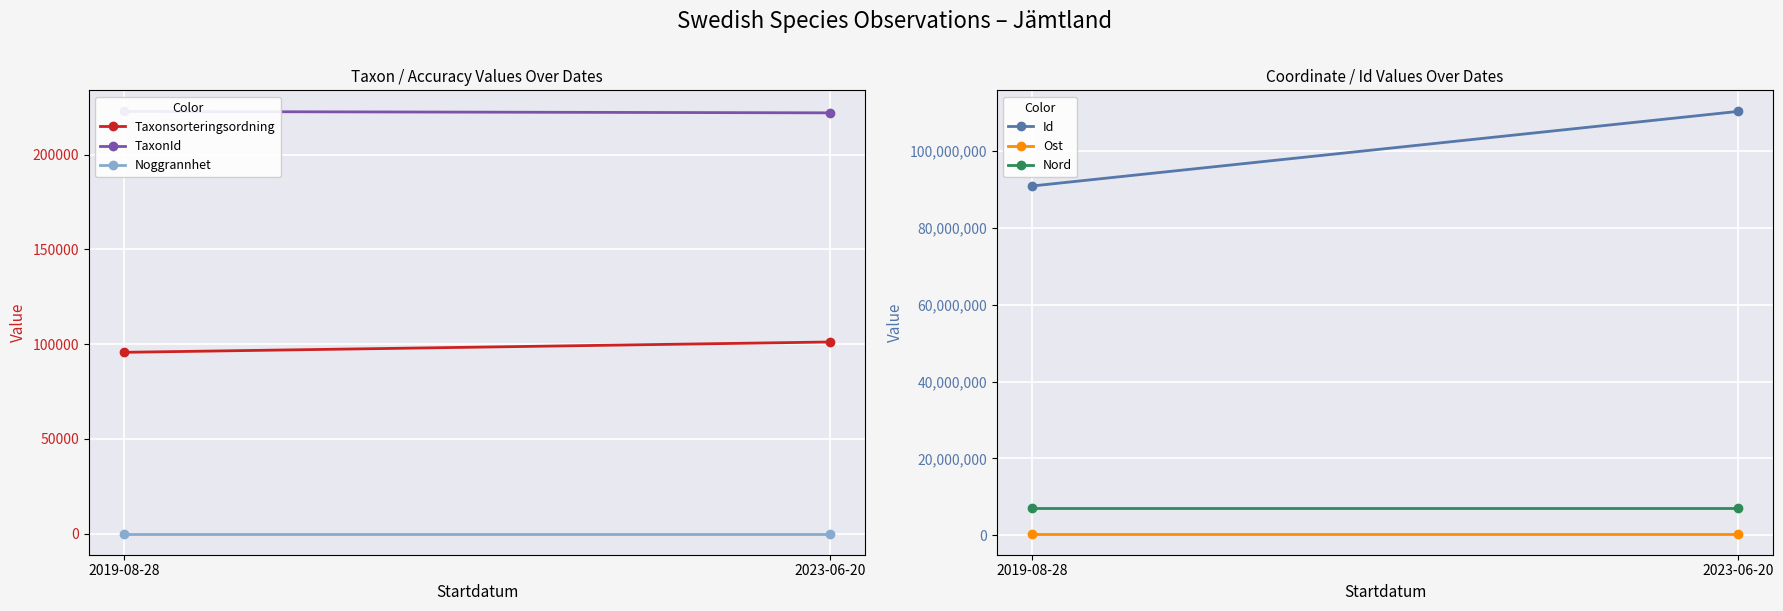

How many Taxonsorteringsordning values are between 95661 and 101120?

2